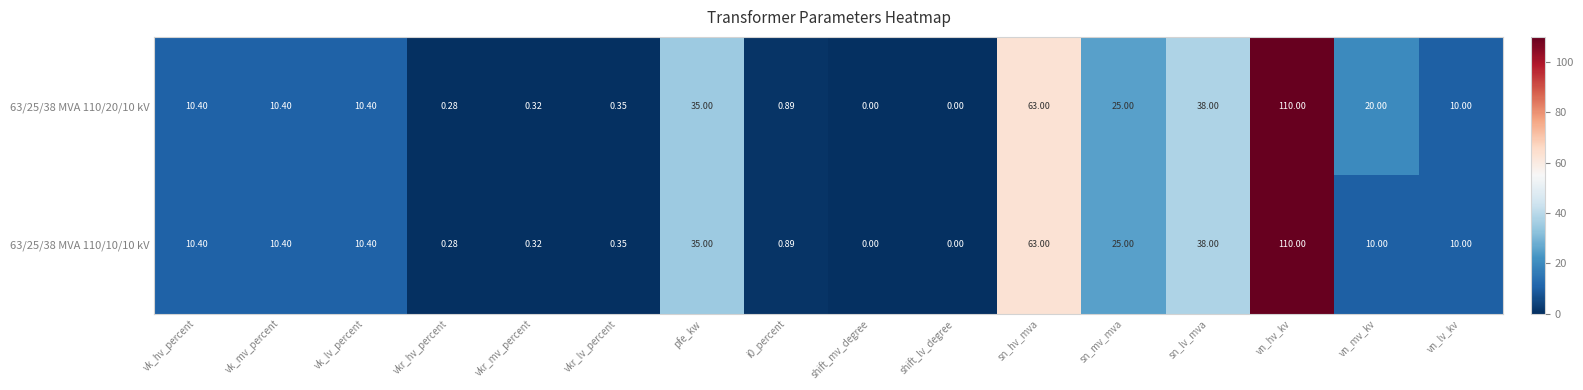

Count the number of categories in the chart.

16